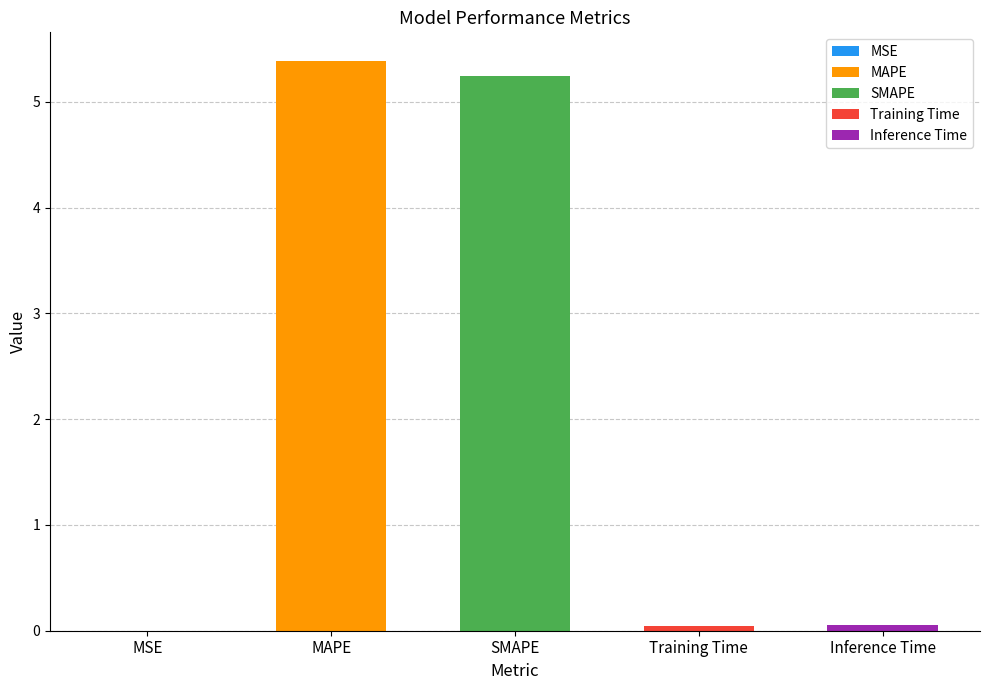

Reading left to right, what are all the values shown in this chart?

MSE=0.0	MAPE=5.4	SMAPE=5.2	Training Time=0.0	Inference Time=0.1